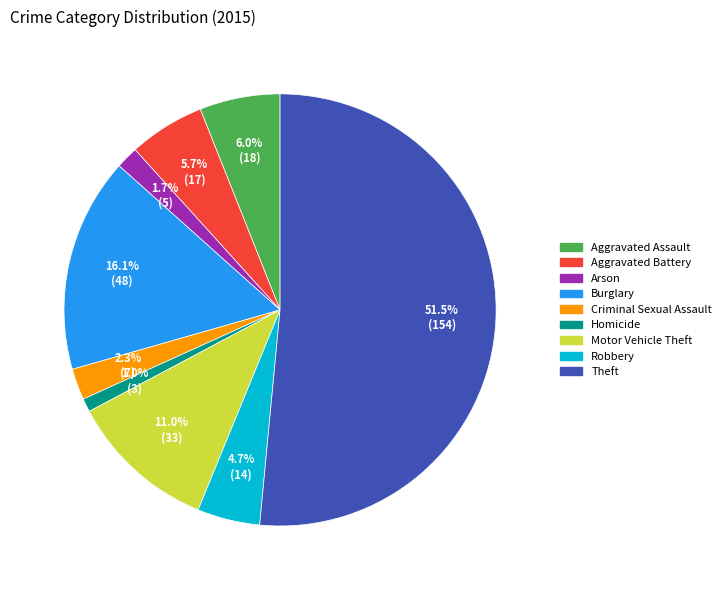

To the nearest percent, what is the average slice percentage?

11%